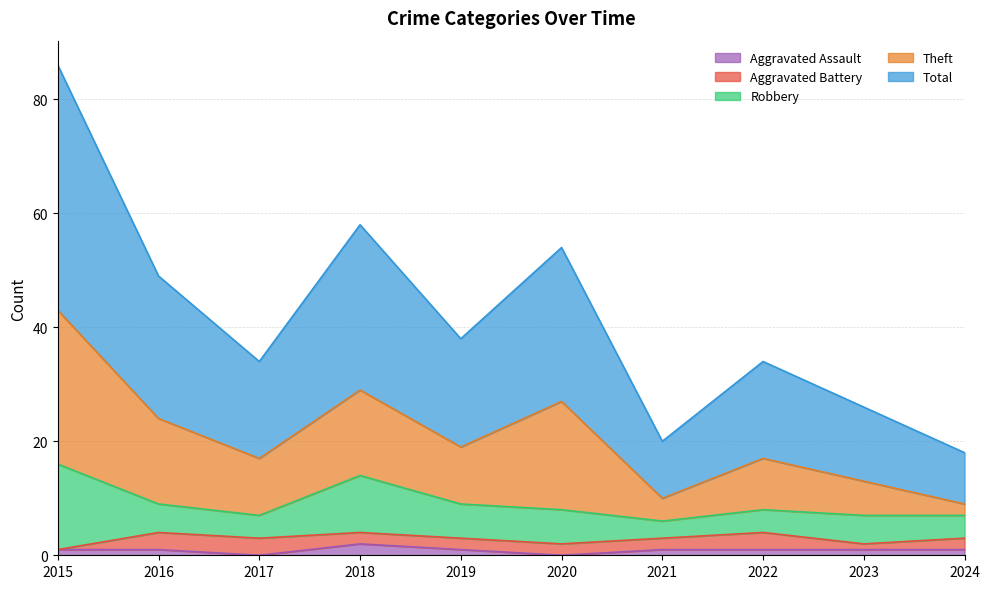

What is the average value of the Aggravated Assault series?

1